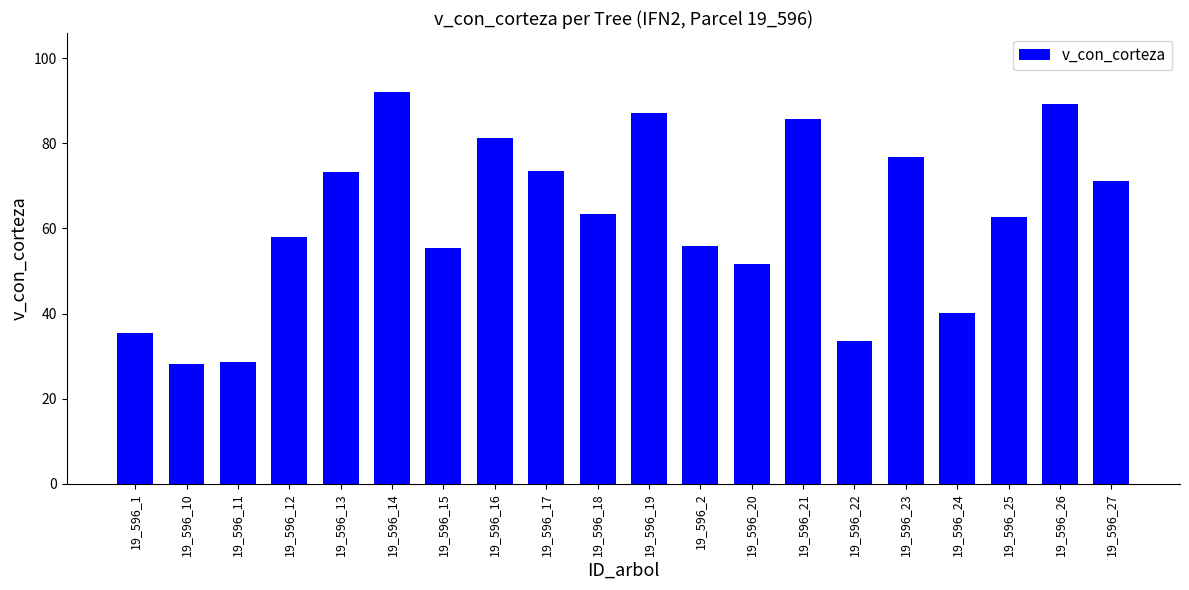

True or false: the data shows 36.1 at 19_596_23.

False